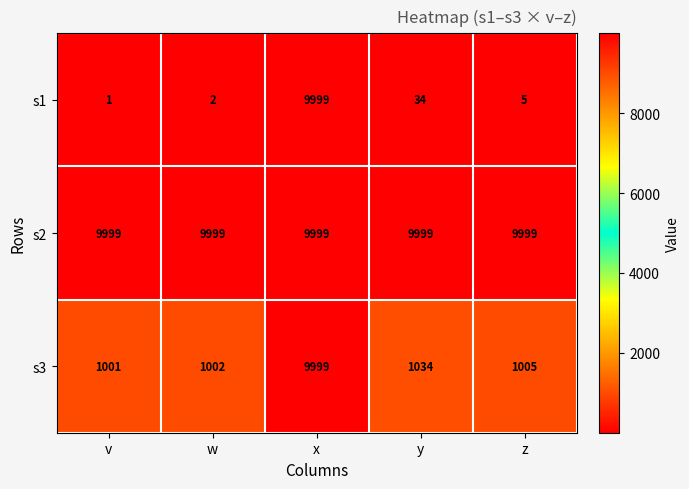

Is it true that s3 equals 1001 at v?

True